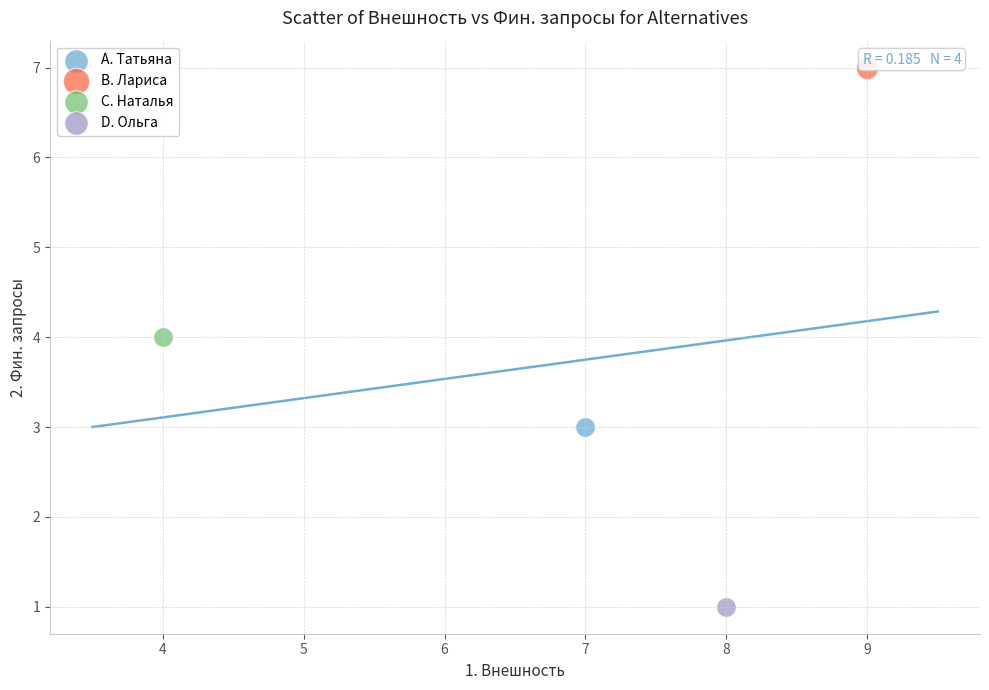

What are all the series names shown in the legend?

A. Татьяна, B. Лариса, C. Наталья, D. Ольга